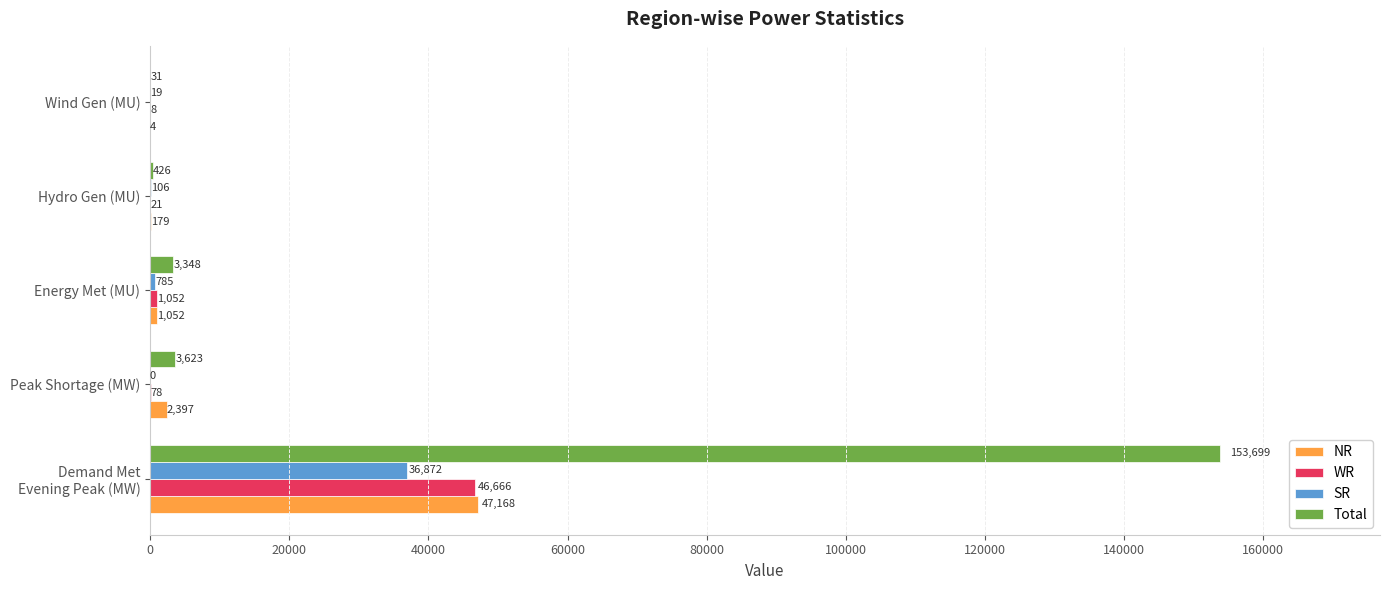

The value of NR at Energy Met (MU) is 1052. True or false?

True